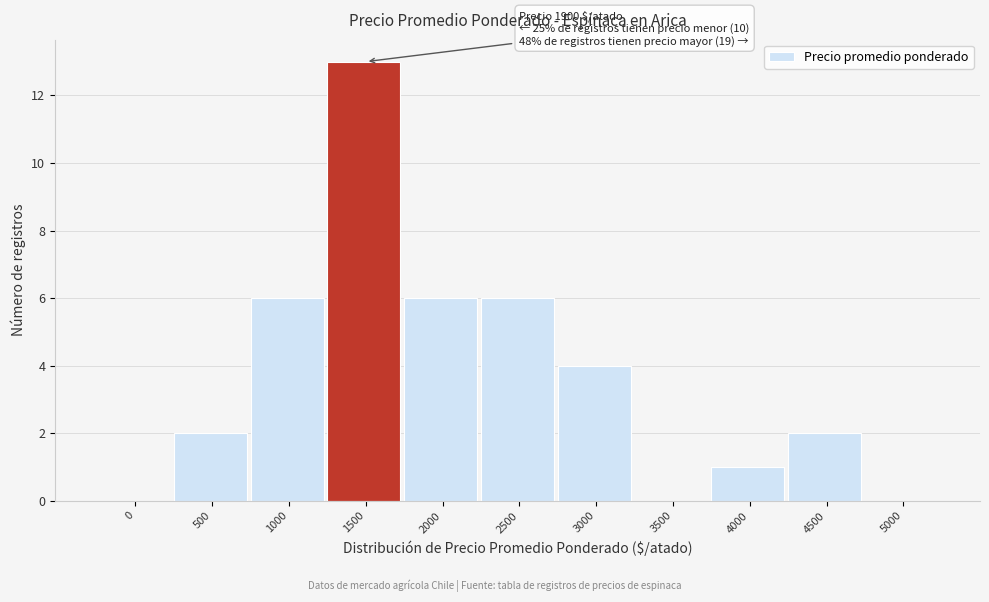

Reading left to right, list all the values displayed in this chart.

0=0	500=2	1000=6	1500=13	2000=6	2500=6	3000=4	3500=0	4000=1	4500=2	5000=0